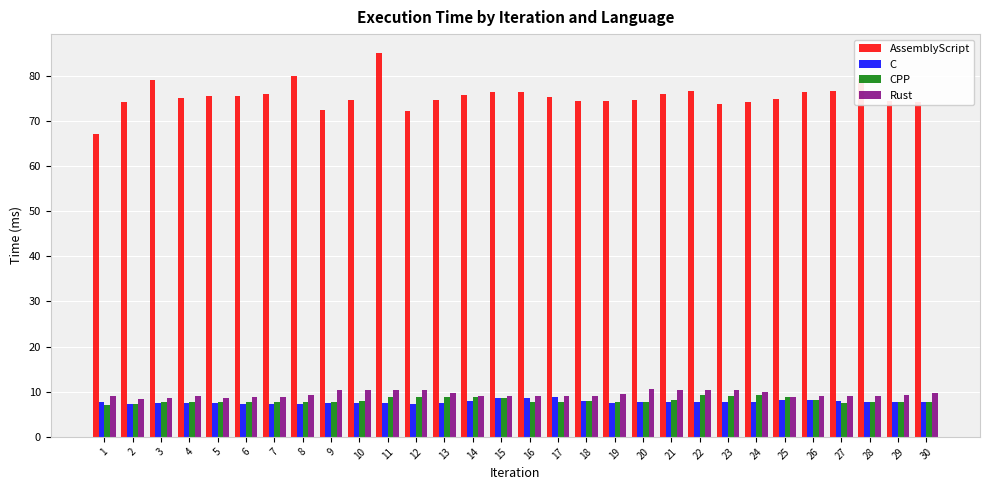

How many bars are there in each group?

4